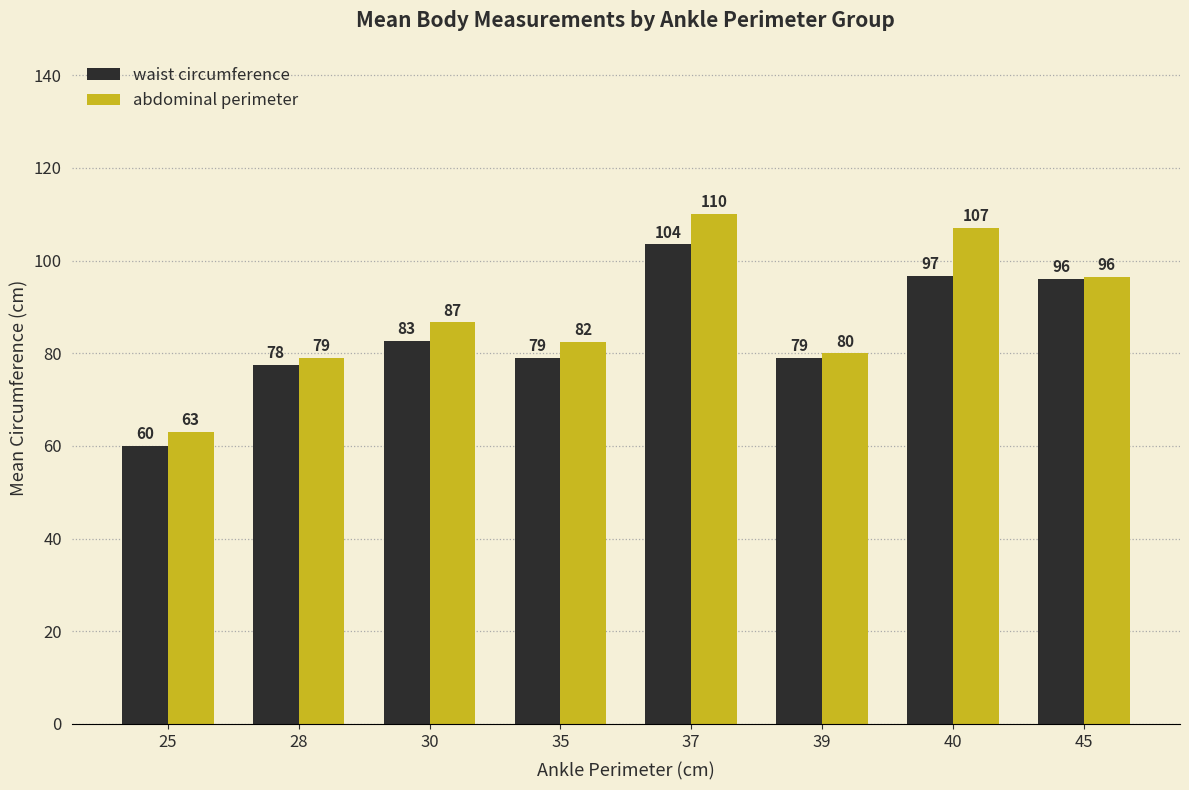

Rank the series by their maximum value, from lowest to highest.

waist circumference, abdominal perimeter